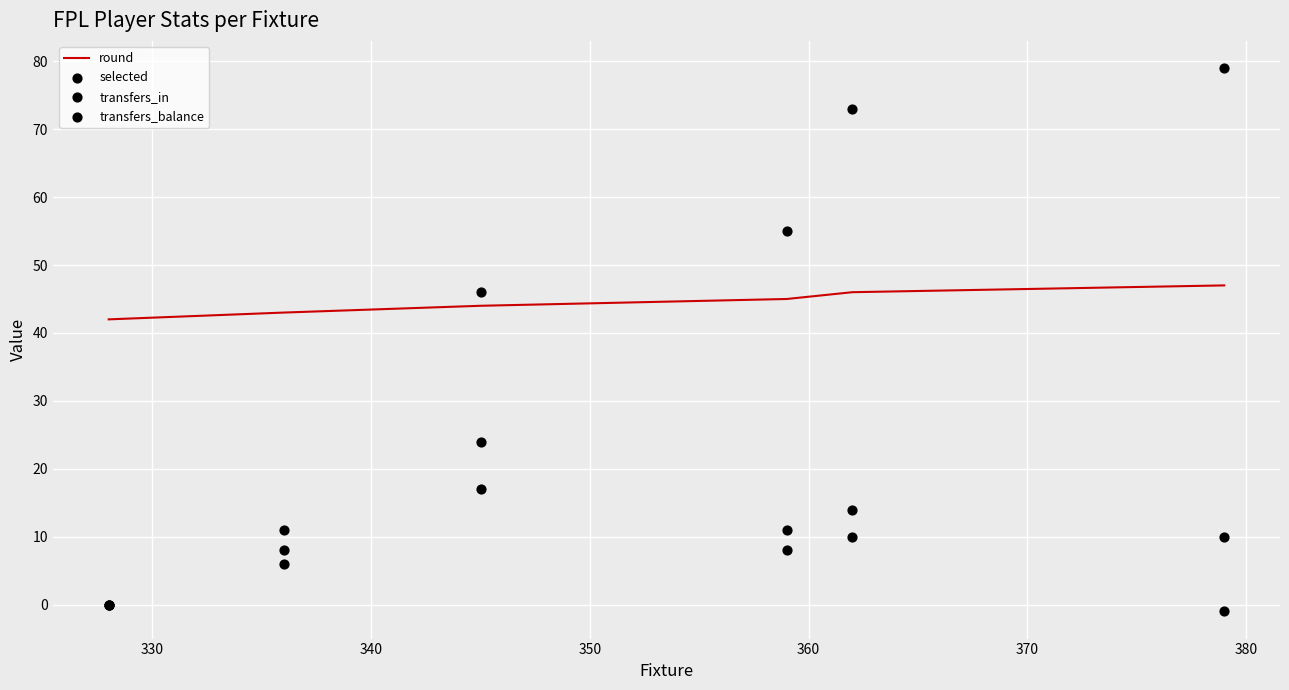

What is the highest value of the round series?

47